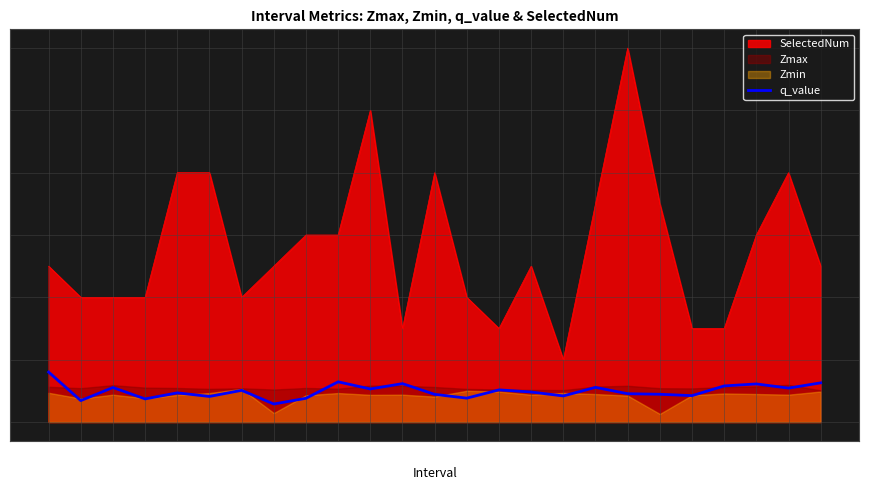

How many interior local valleys (lower than both neighbors) does the data have?

9